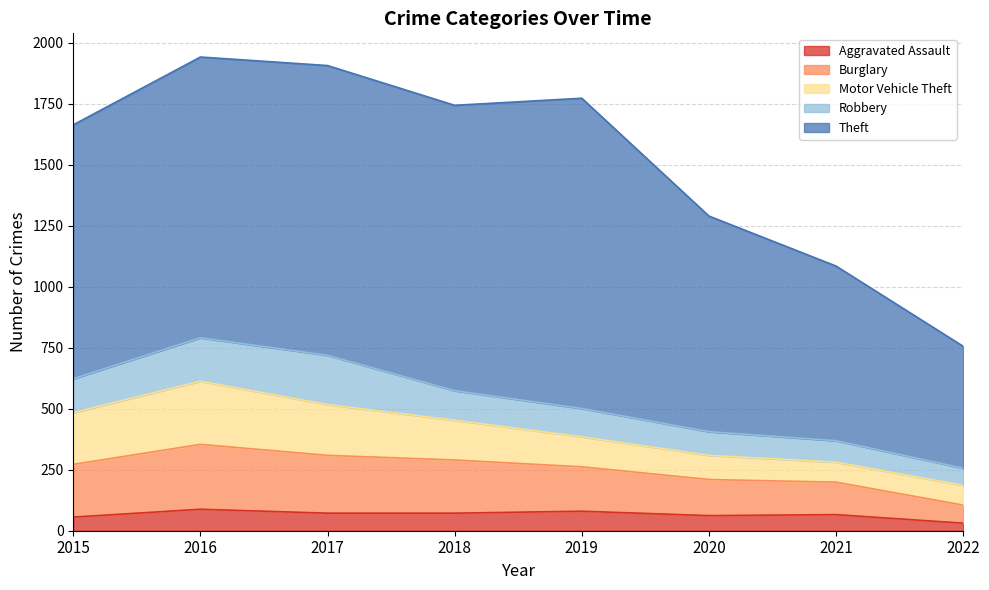

Reading left to right, list all the values displayed in this chart.

Aggravated Assault: 2015=56	2016=88	2017=72	2018=72	2019=80	2020=62	2021=66	2022=31
Burglary: 2015=216	2016=266	2017=237	2018=218	2019=182	2020=148	2021=133	2022=74
Motor Vehicle Theft: 2015=212	2016=259	2017=208	2018=163	2019=123	2020=99	2021=82	2022=81
Robbery: 2015=139	2016=178	2017=202	2018=121	2019=116	2020=97	2021=88	2022=70
Theft: 2015=1041	2016=1151	2017=1188	2018=1170	2019=1272	2020=884	2021=716	2022=500